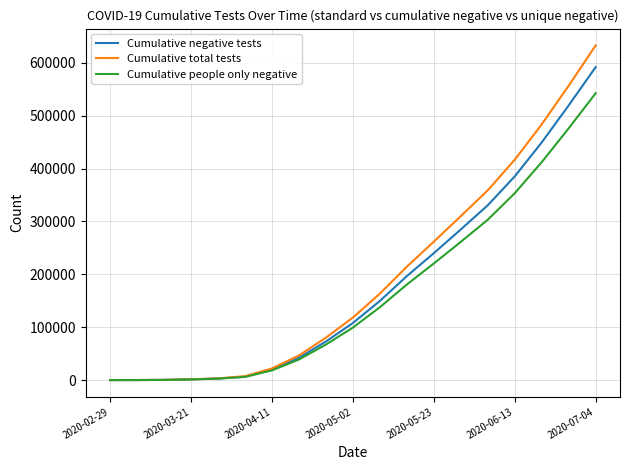

What are all the series names shown in the legend?

Cumulative negative tests, Cumulative total tests, Cumulative people only negative